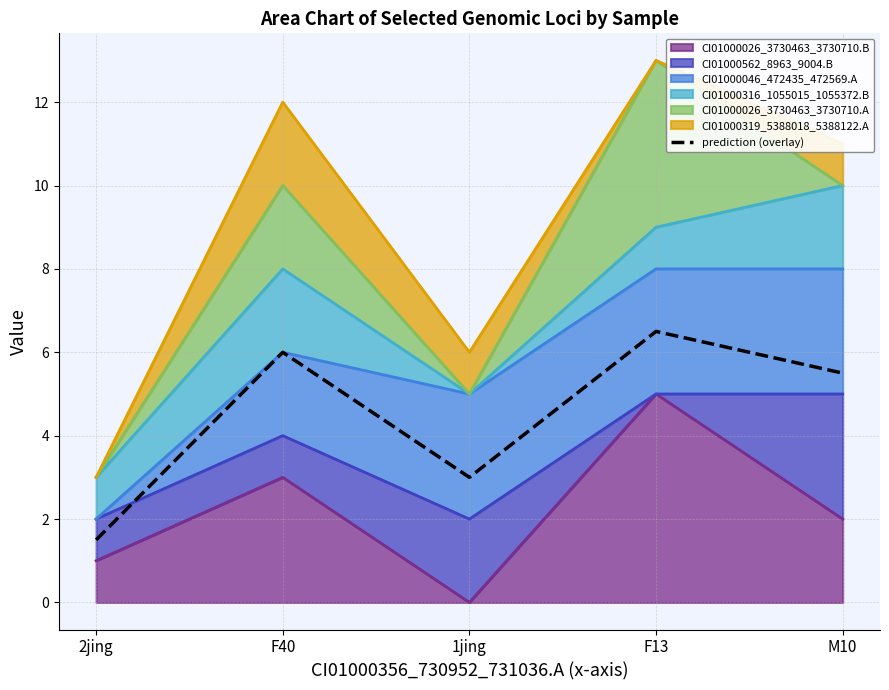

How many lines are shown in the chart?

1